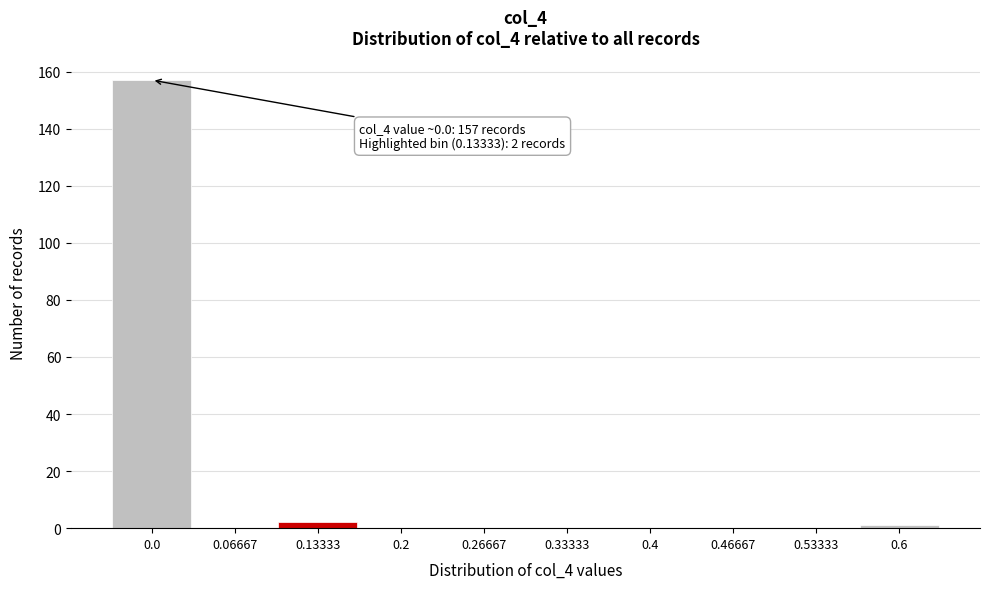

Reading left to right, list all the values displayed in this chart.

0.0=157	0.06667=0	0.13333=2	0.2=0	0.26667=0	0.33333=0	0.4=0	0.46667=0	0.53333=0	0.6=1